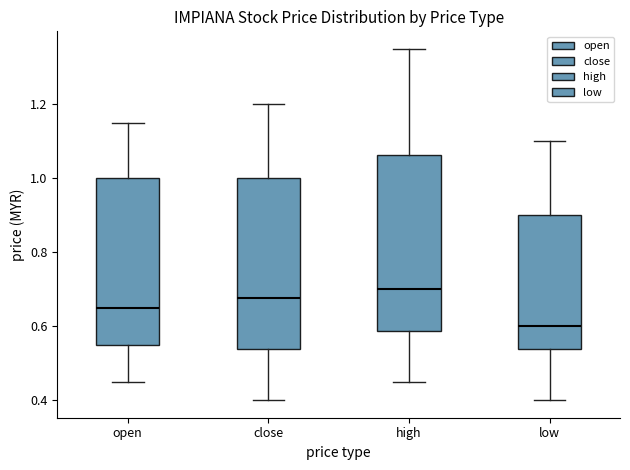

Reading left to right, read every box against the y-axis: the position of its median line, the range the box covers, and the ends of its whiskers. The values are not printed on the chart, so give them approximately, as read against the axis.

open: median 0.66, box 0.56 to 1.00, whiskers 0.46 to 1.16
close: median 0.68, box 0.54 to 1.00, whiskers 0.40 to 1.20
high: median 0.70, box 0.58 to 1.06, whiskers 0.46 to 1.36
low: median 0.60, box 0.54 to 0.90, whiskers 0.40 to 1.10